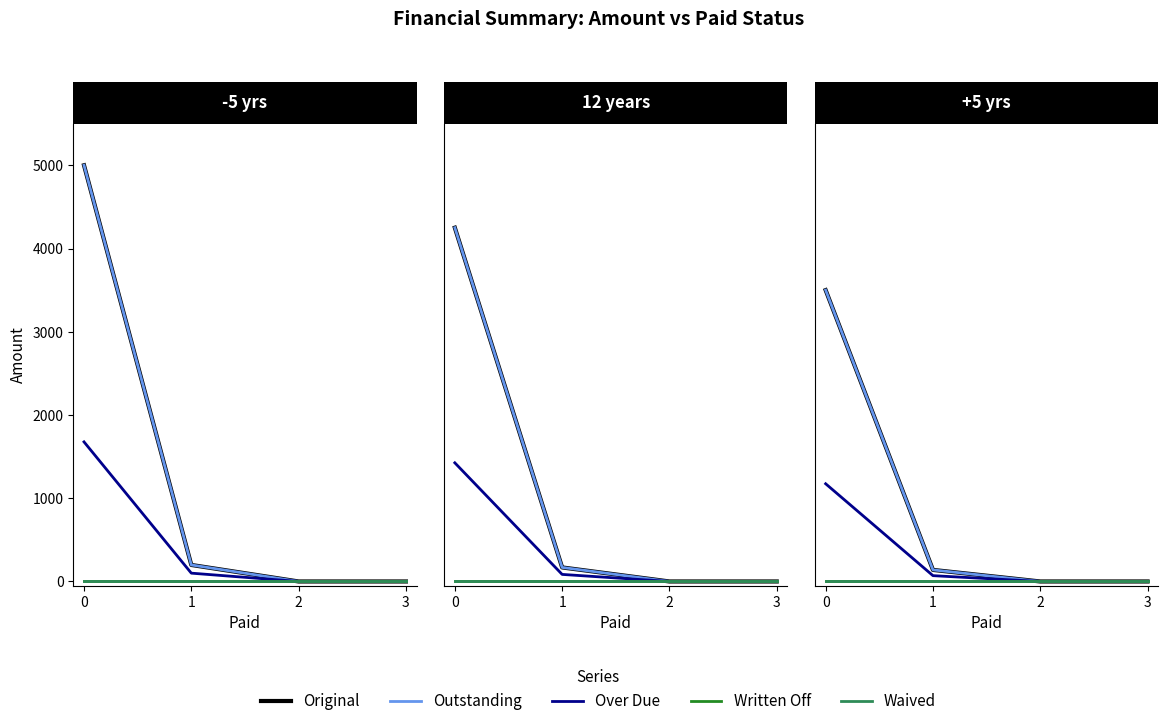

How many lines are shown in the chart?

5